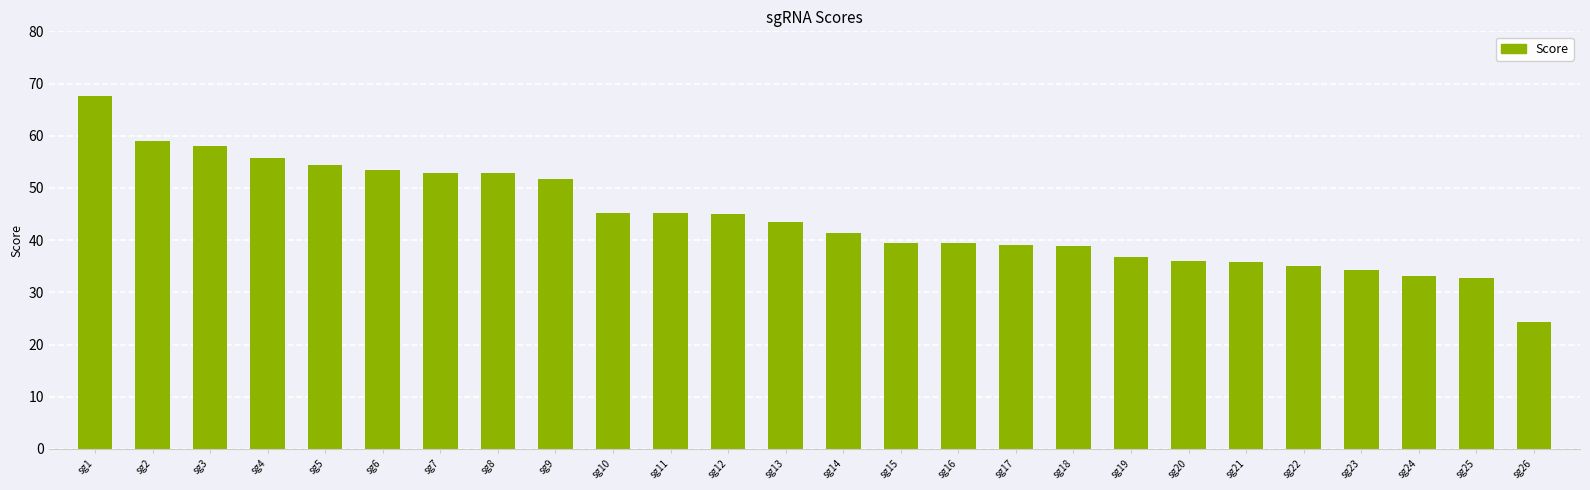

True or false: the data shows 41.4 at sg14.

True